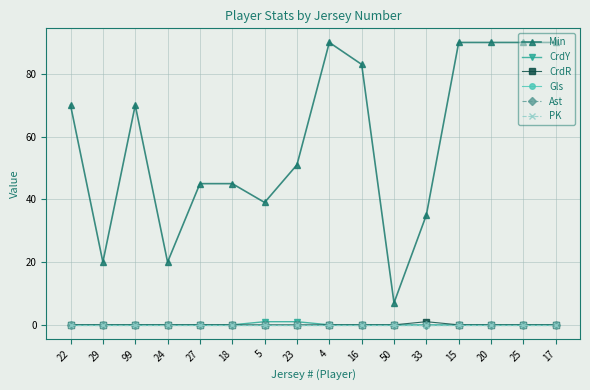

Does the chart have visible grid lines?

Yes